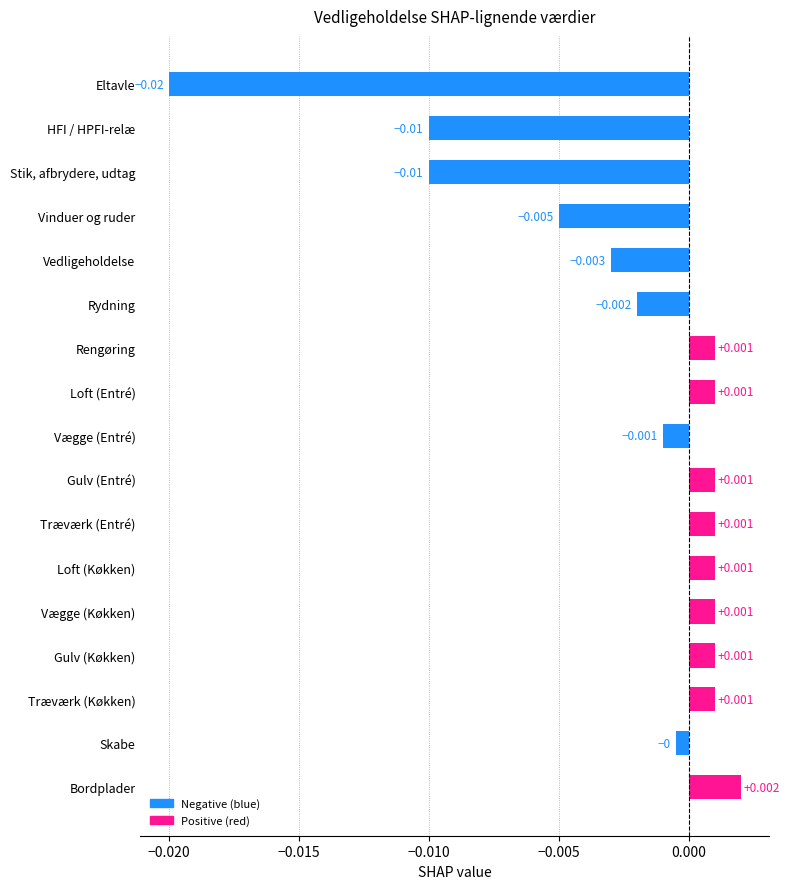

Which category has the lowest value across all series?

Eltavle